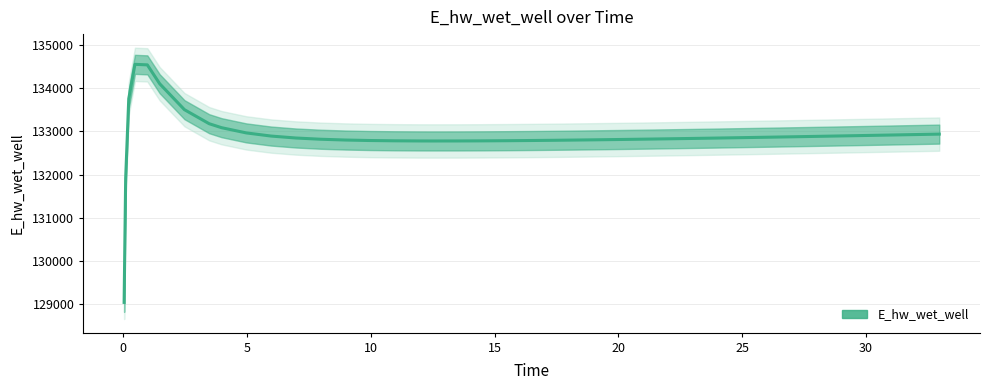

How many lines are shown in the chart?

1